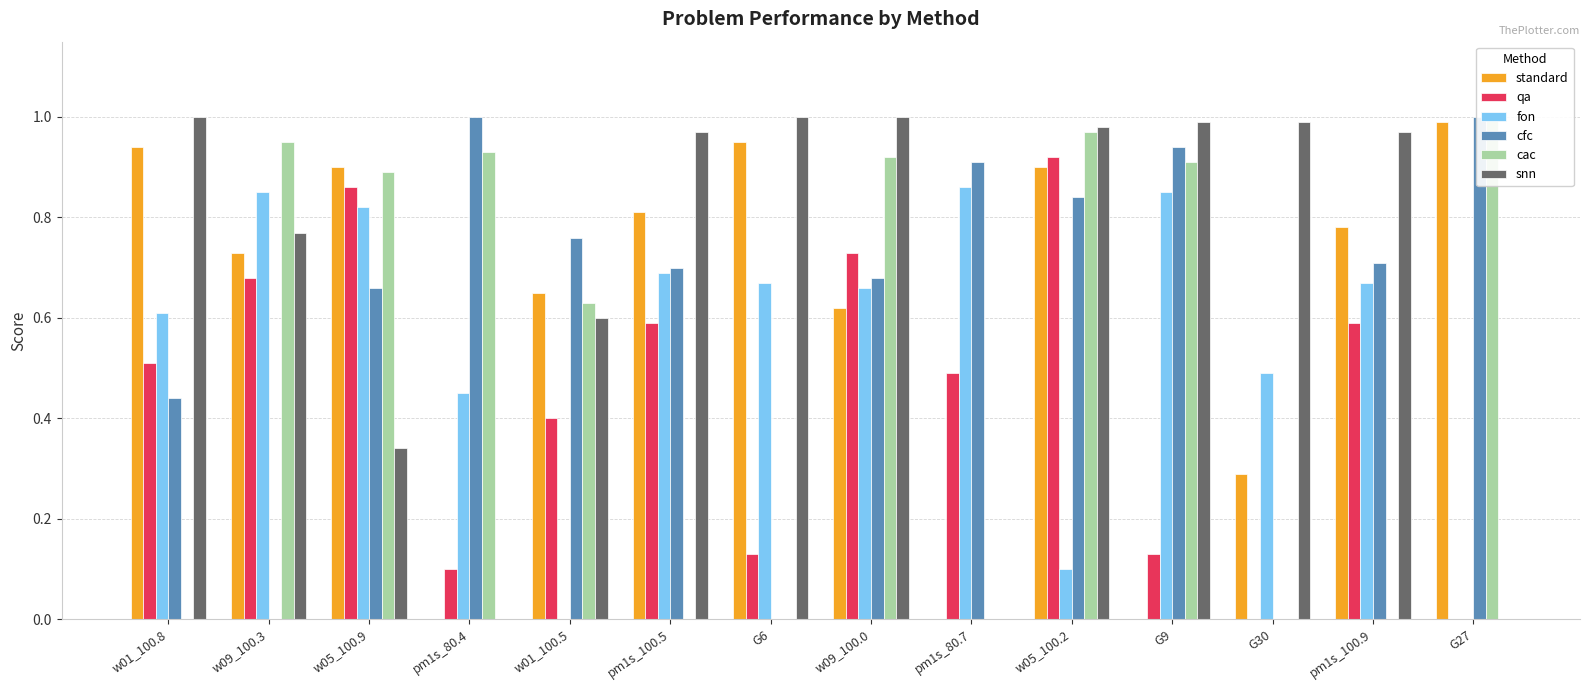

What position from the left is G6?

7